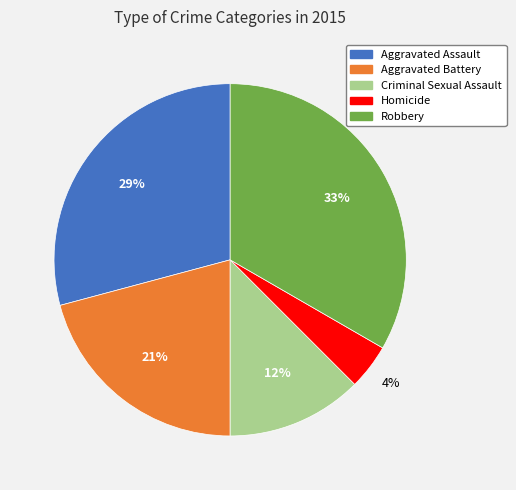

To the nearest percent, what percentage of the pie is Robbery?

33%